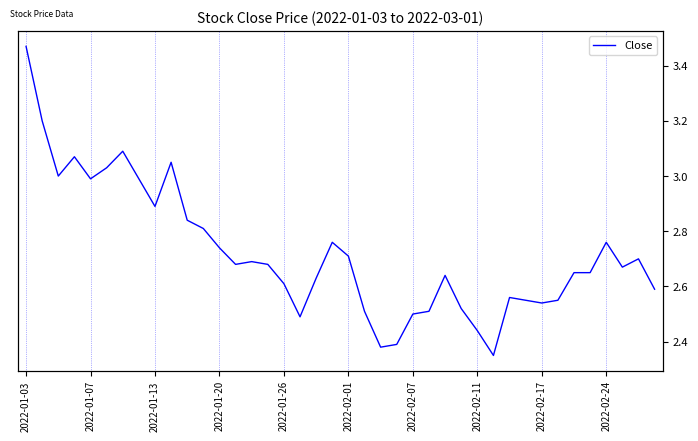

What is the minimum value shown in the chart?

2.4